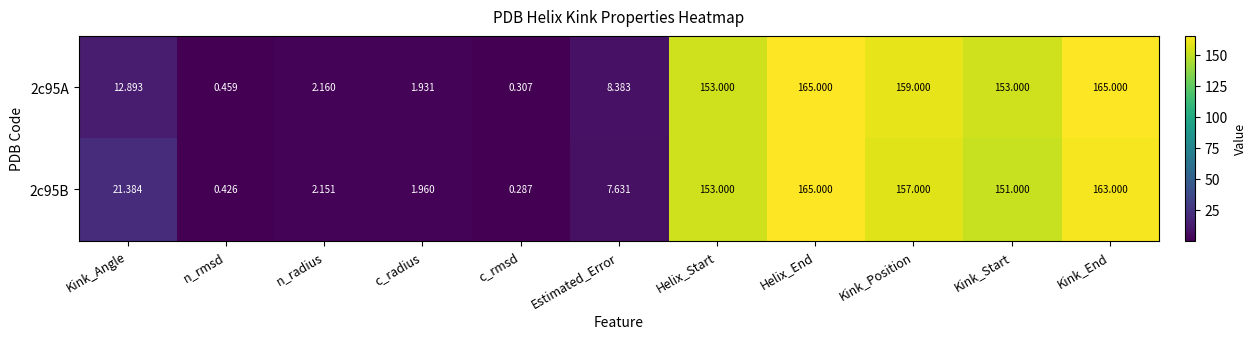

At which category does the chart reach its minimum across all series?

c_rmsd